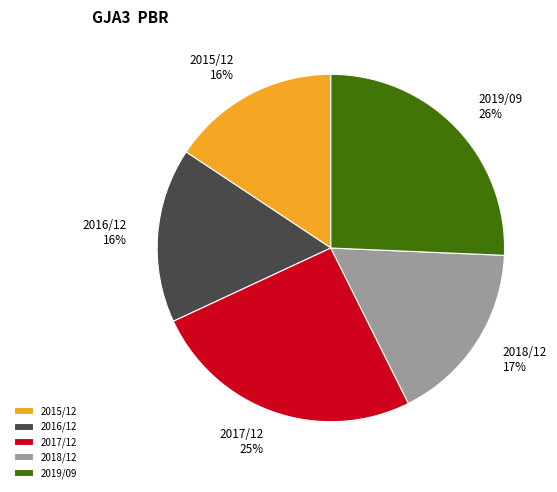

To the nearest percent, what is the difference between the largest and smallest slice percentages?

10%